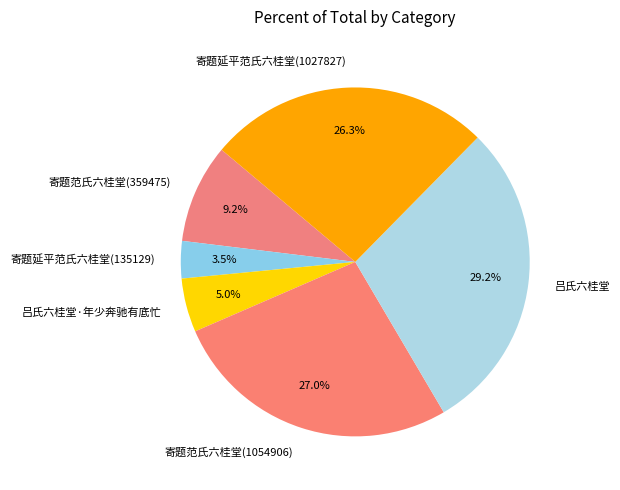

What is the ratio of the value at 吕氏六桂堂 to the value at 寄题范氏六桂堂(1054906)?

1.1